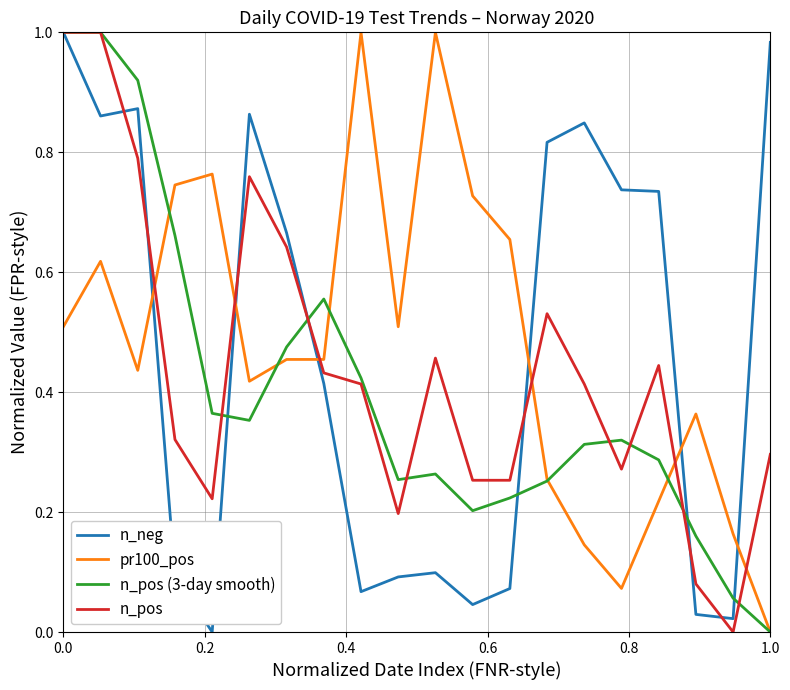

Is this an area chart (filled region under the line)?

No